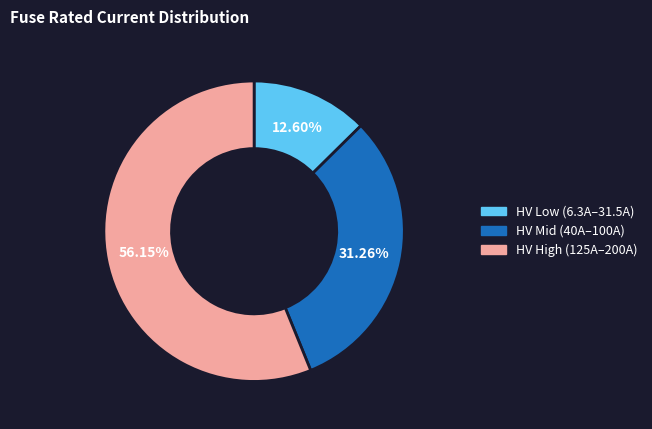

Does any single category account for the majority?

Yes